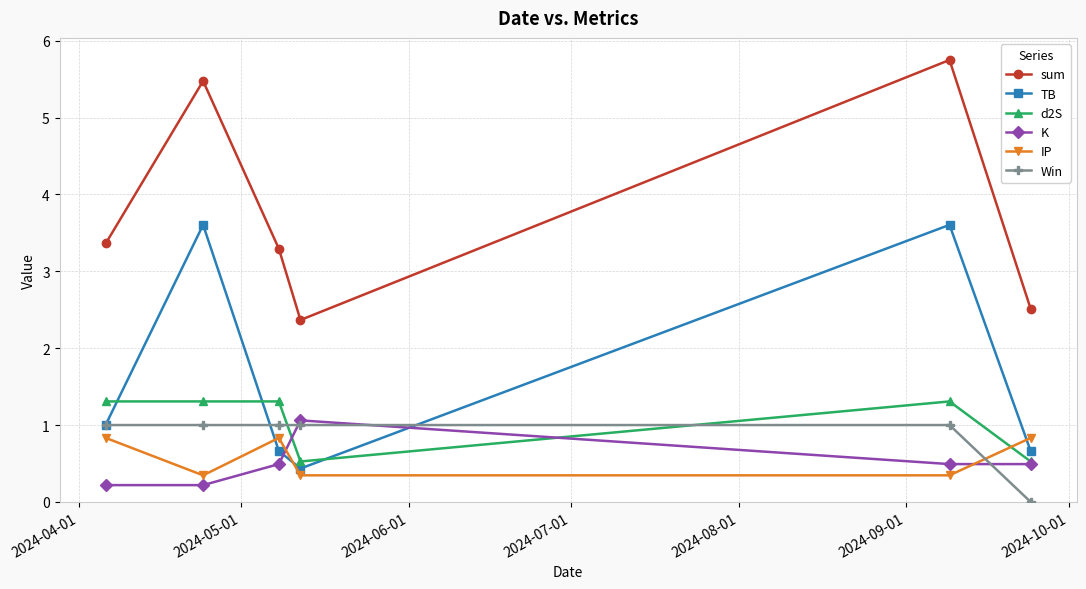

What is the highest value of the Win series?

1.0